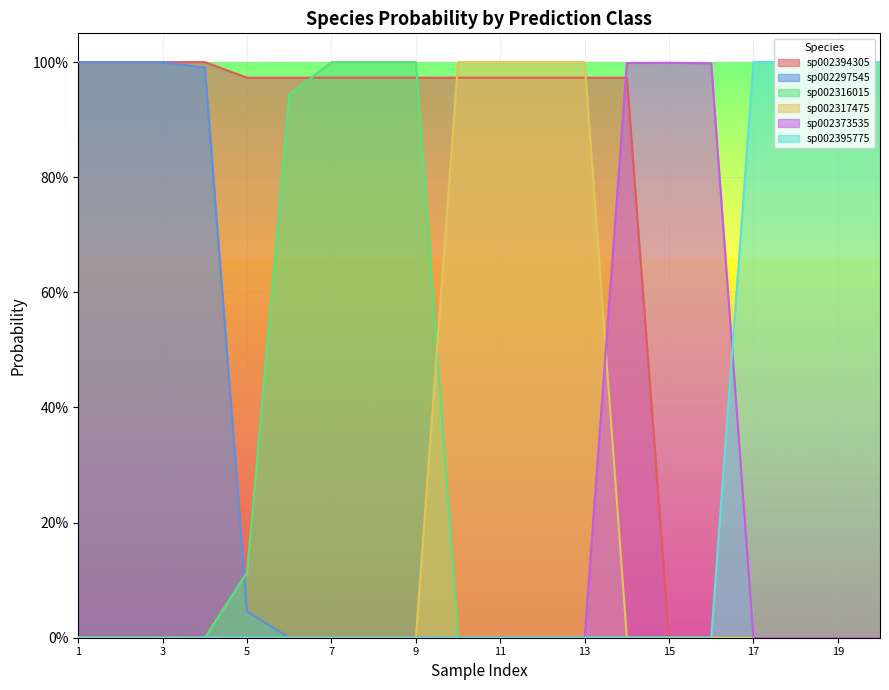

How many lines are shown in the chart?

6